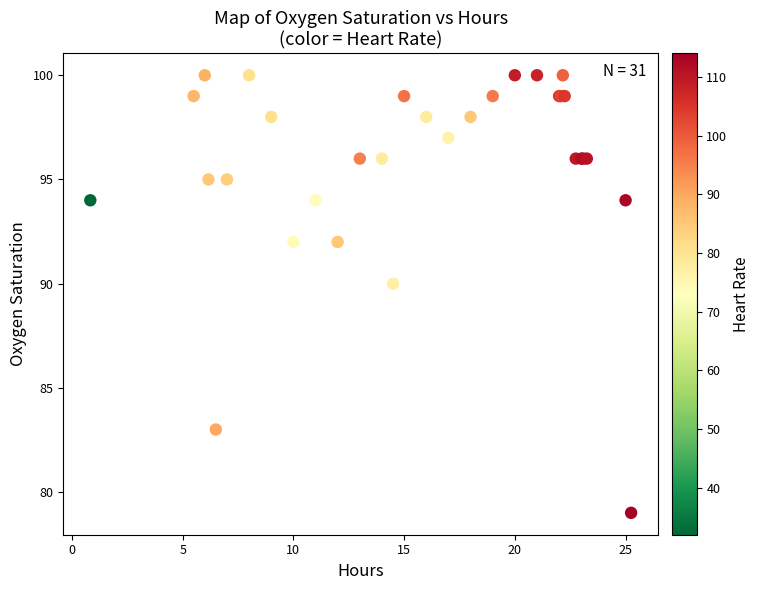

What Y value in the scatter plot is closest to 89?

90